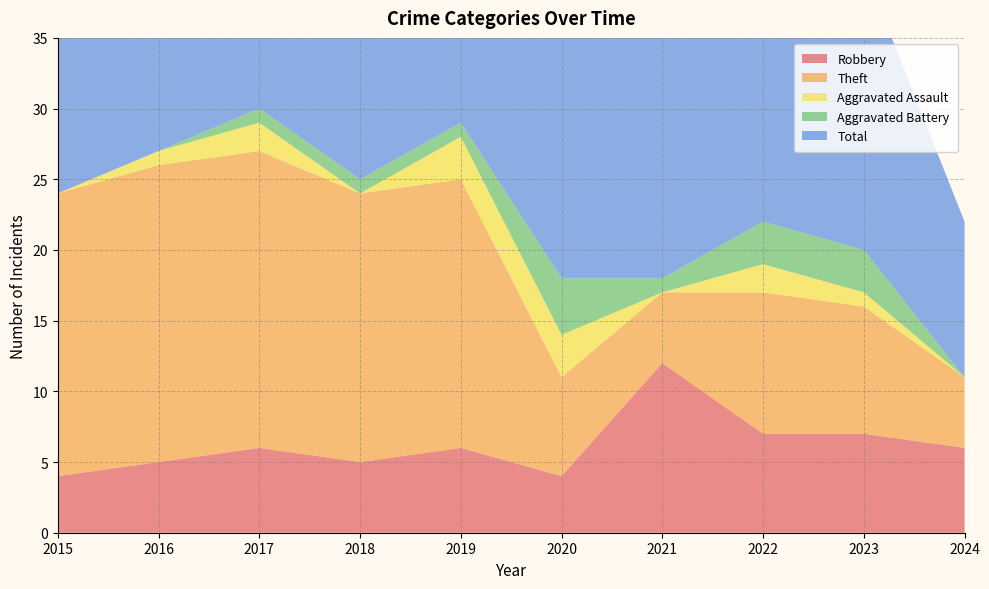

Reading right to left, list all the values displayed in this chart.

Robbery: 2024=6	2023=7	2022=7	2021=12	2020=4	2019=6	2018=5	2017=6	2016=5	2015=4
Theft: 2024=5	2023=9	2022=10	2021=5	2020=7	2019=19	2018=19	2017=21	2016=21	2015=20
Aggravated Assault: 2024=0	2023=1	2022=2	2021=0	2020=3	2019=3	2018=0	2017=2	2016=1	2015=0
Aggravated Battery: 2024=0	2023=3	2022=3	2021=1	2020=4	2019=1	2018=1	2017=1	2016=0	2015=0
Total: 2024=11	2023=20	2022=23	2021=18	2020=18	2019=29	2018=25	2017=30	2016=27	2015=24